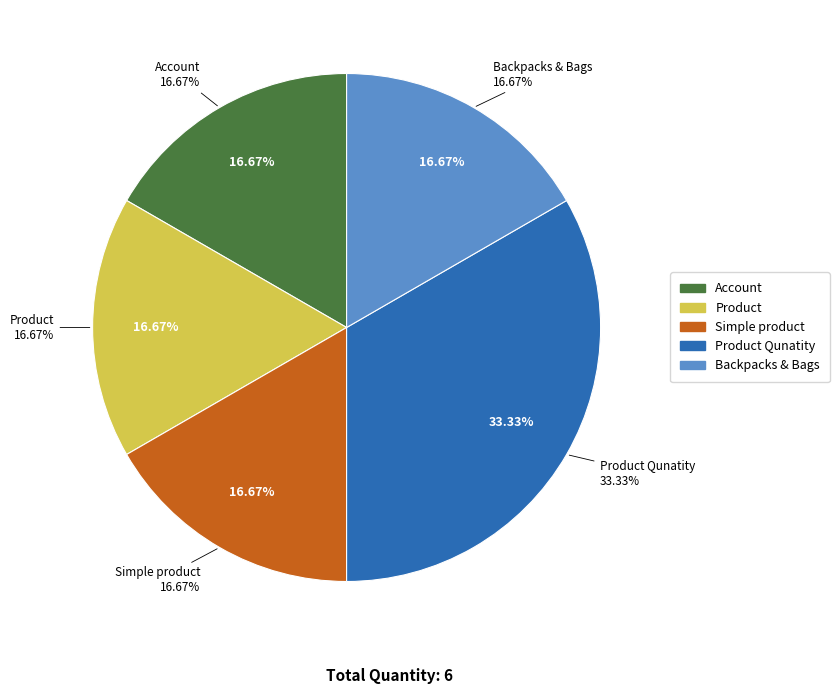

Does Product Qunatity represent more than half of the total?

No